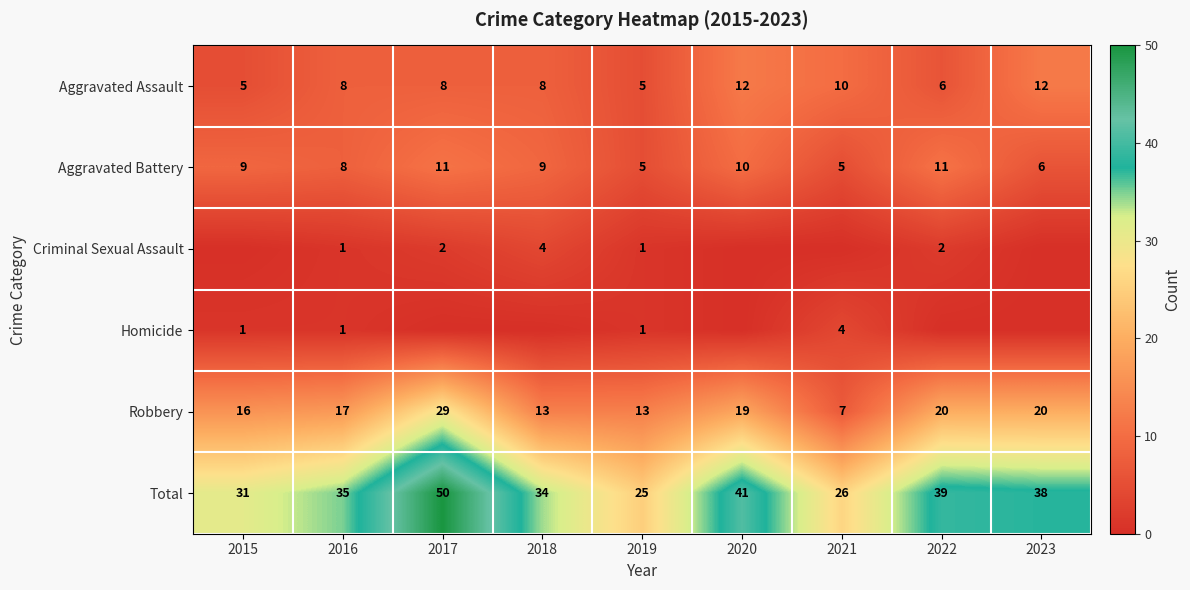

The Robbery series shows 27 at 2016. True or false?

False